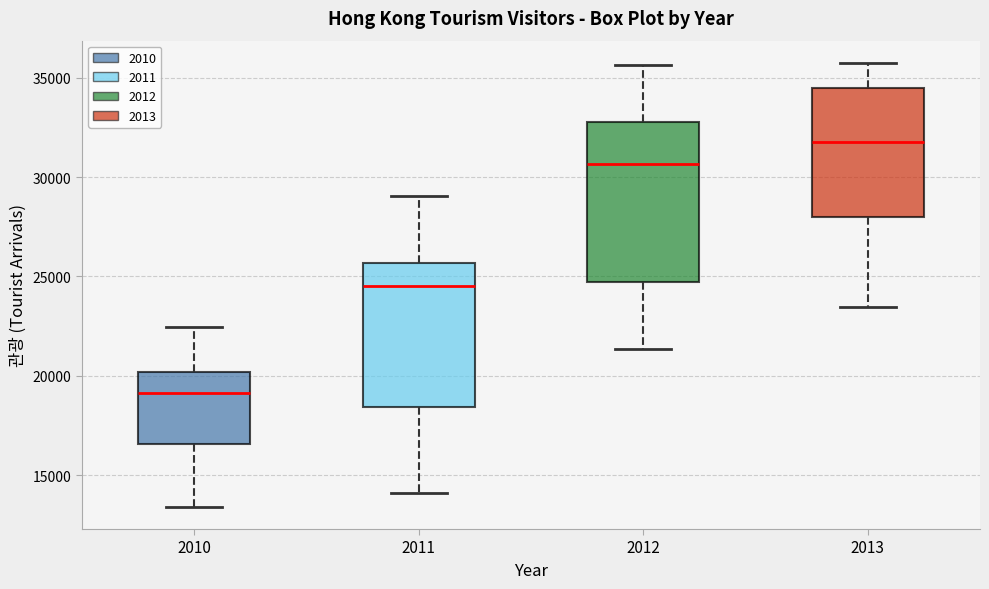

Reading left to right, transcribe this box plot: for each box, give where its median line is, the range the box spans, and where its two whiskers end, as read against the y-axis. The values are not printed on the chart, so give them approximately, as read against the axis.

2010: median 19000, box 16500 to 20000, whiskers 13500 to 22500
2011: median 24500, box 18500 to 25500, whiskers 14000 to 29000
2012: median 30500, box 24500 to 33000, whiskers 21500 to 35500
2013: median 32000, box 28000 to 34500, whiskers 23500 to 36000